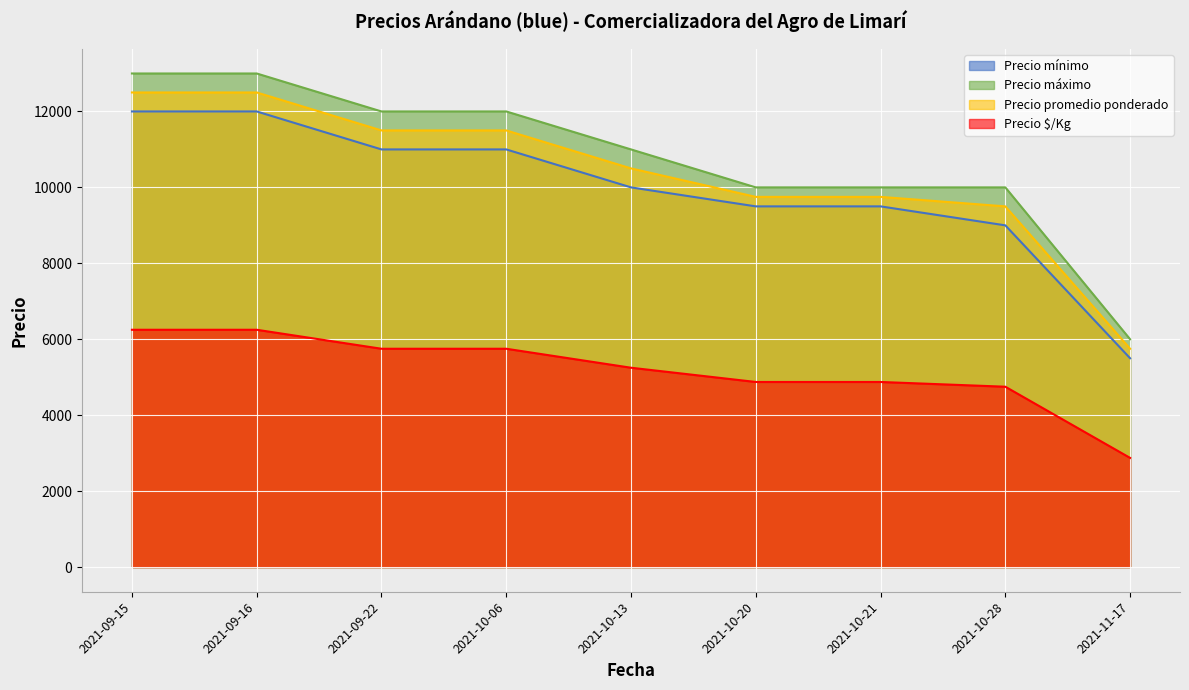

What is the difference between the Precio máximo values at 2021-09-22 and 2021-10-13?

1000